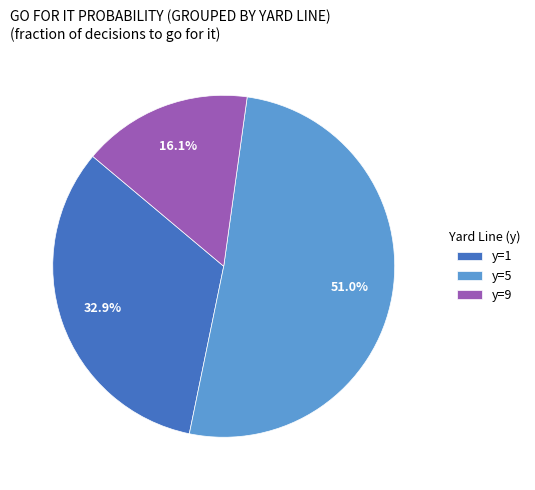

Which slice is the largest?

y=5